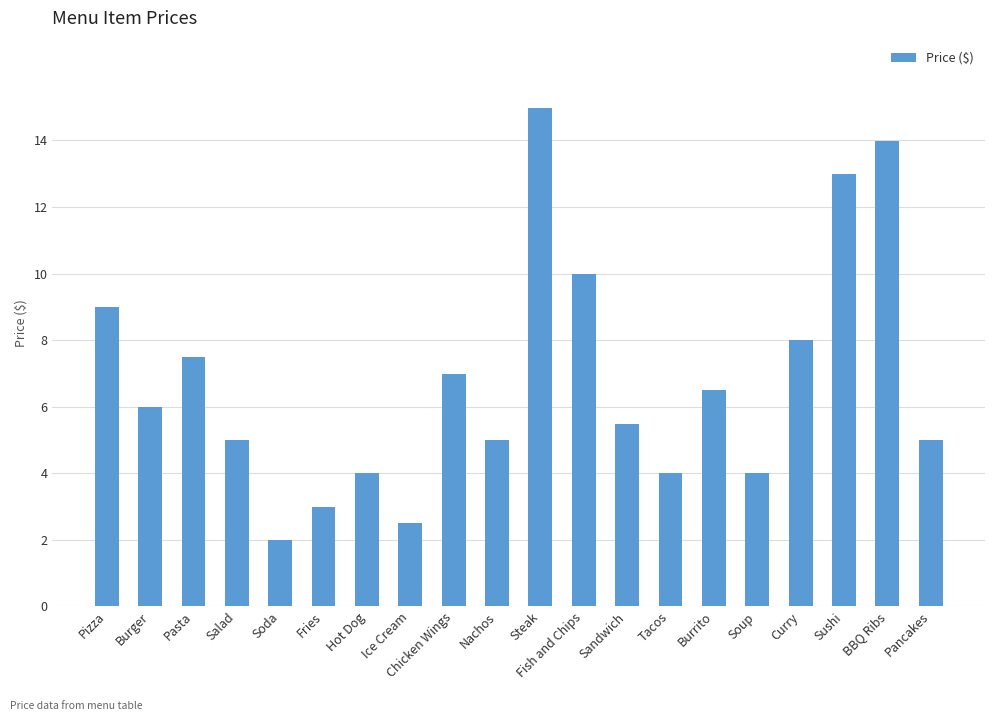

What is the greatest value displayed?

15.0